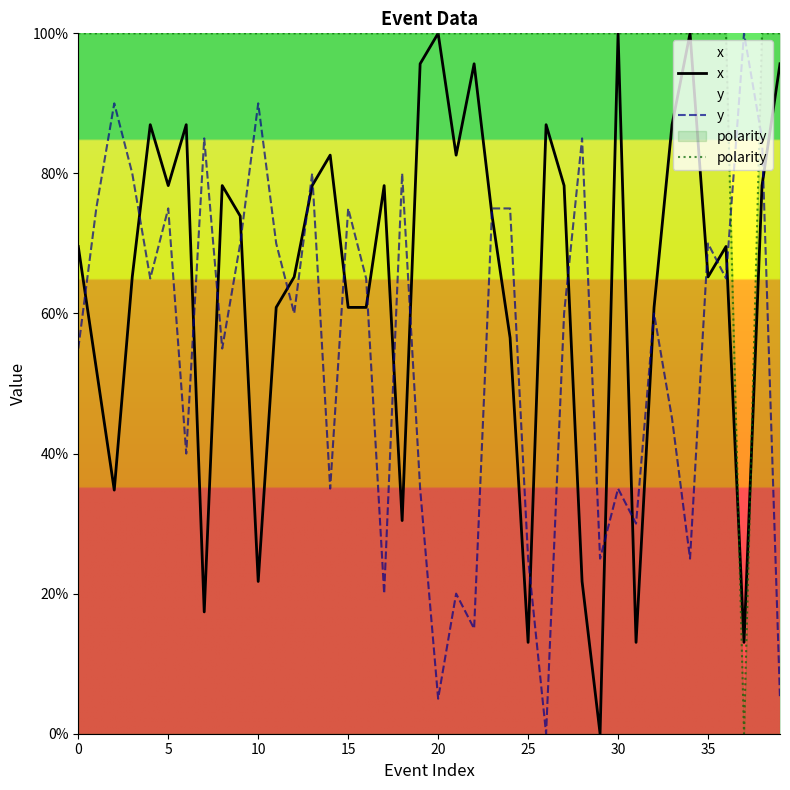

Which series has the largest range (max minus min)?

x